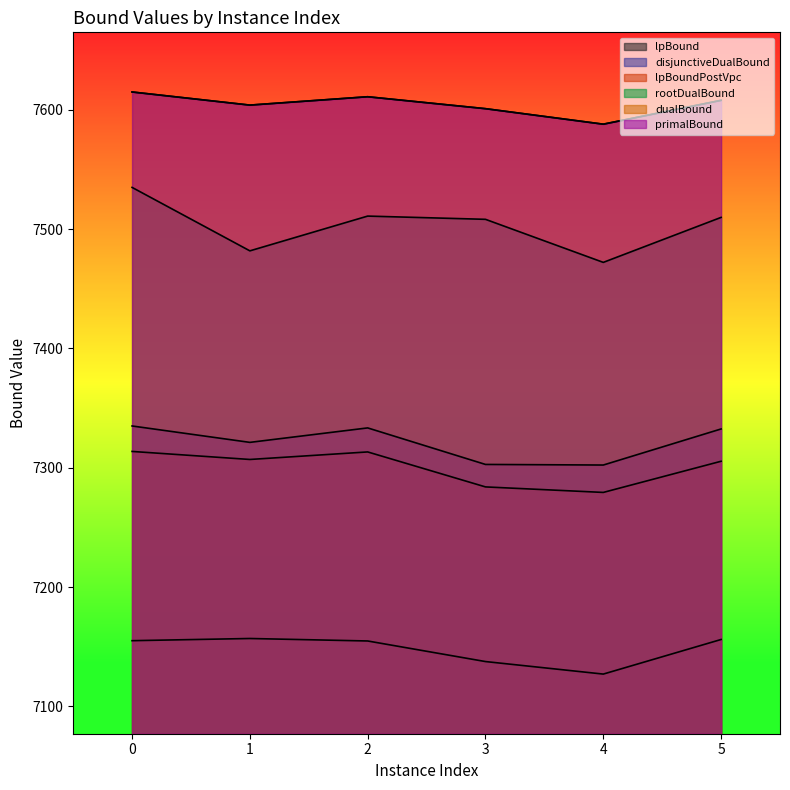

True or false: dualBound and rootDualBound intersect in this chart.

False